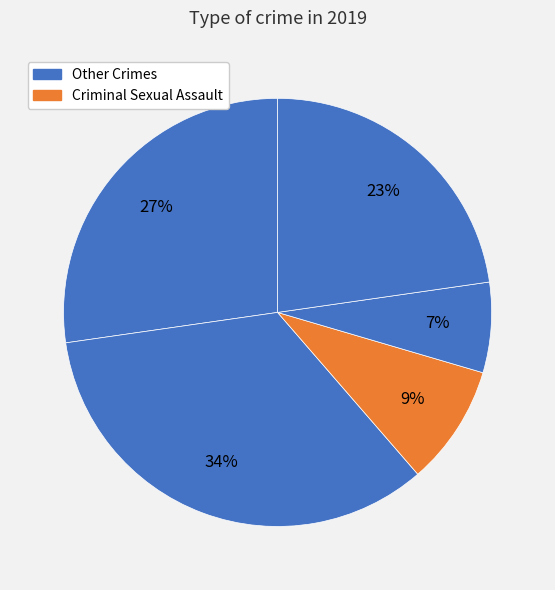

How many segments does this pie chart have?

5